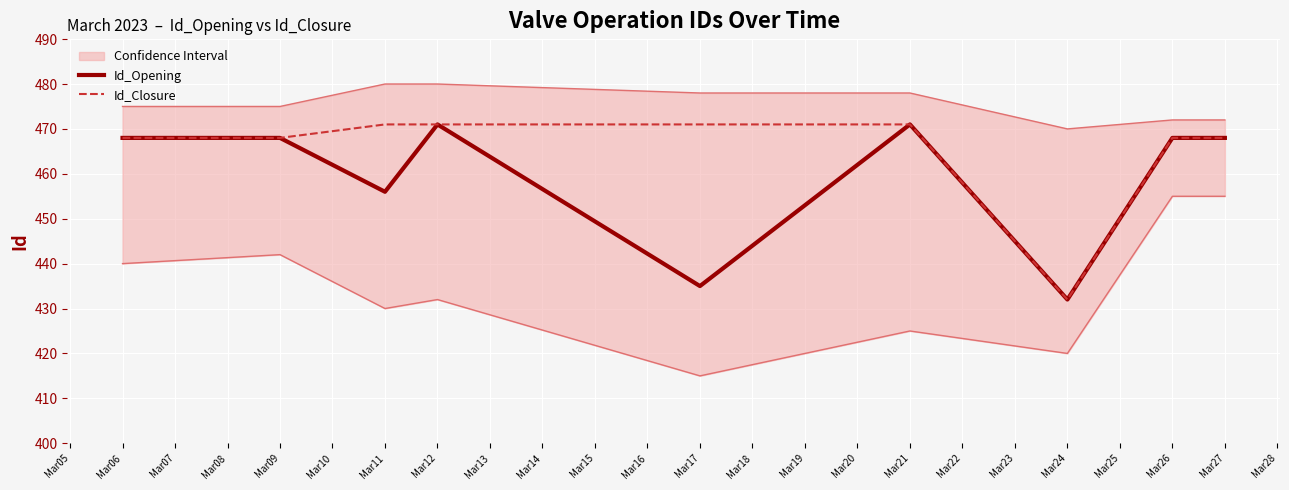

True or false: Id_Closure and Id_Opening intersect in this chart.

False